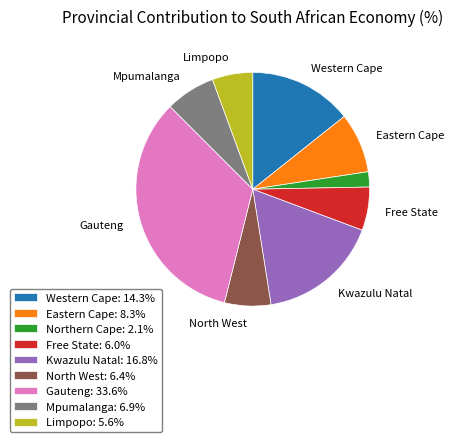

Combined, do Limpopo: 5.6% and Northern Cape: 2.1% account for over 50%?

No